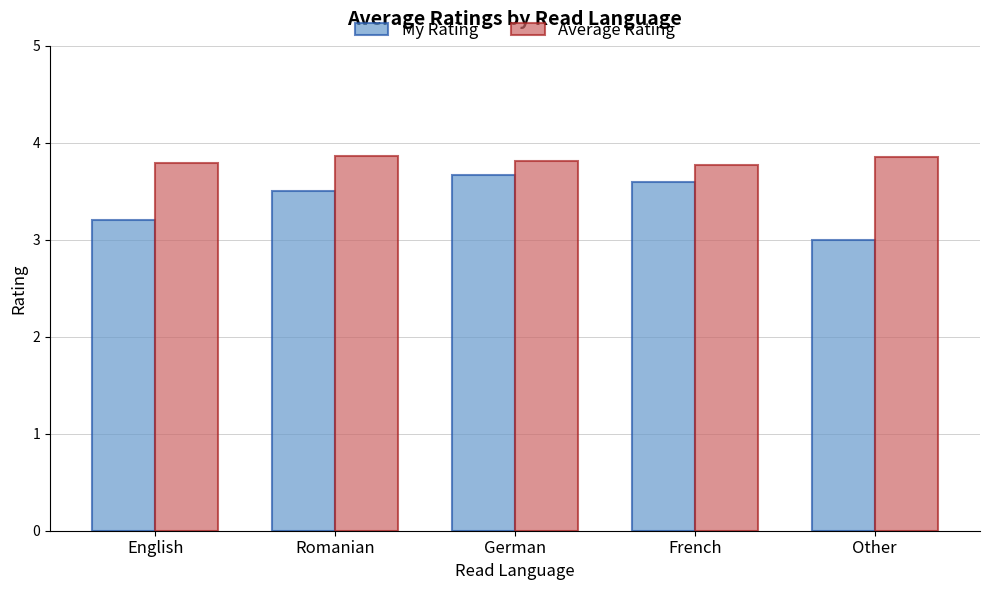

At how many categories does at least one series exceed 3?

5